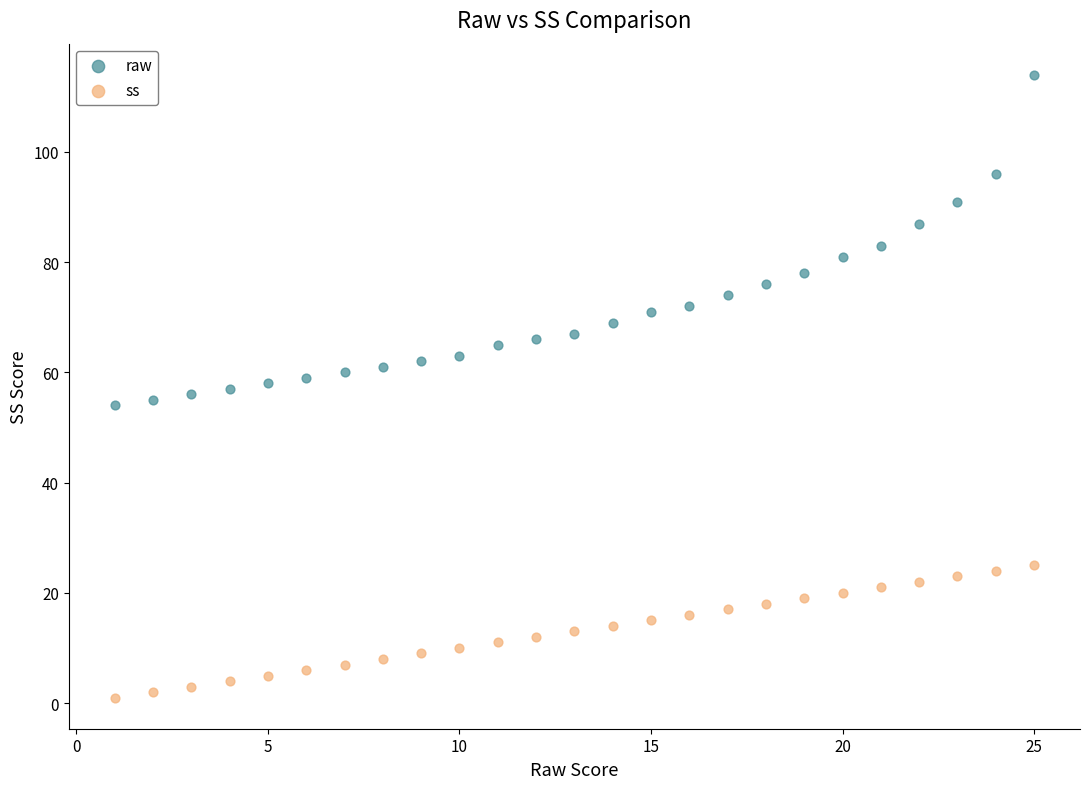

What is the X range (max minus min) for the scatter plot?

24